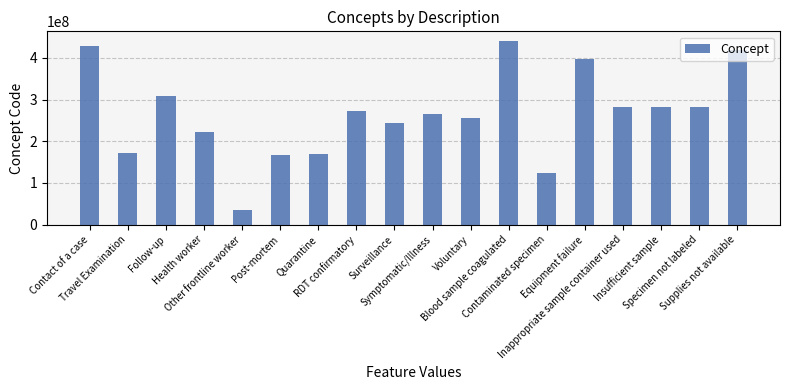

What is the value of the 8th bar from the left?

273407003